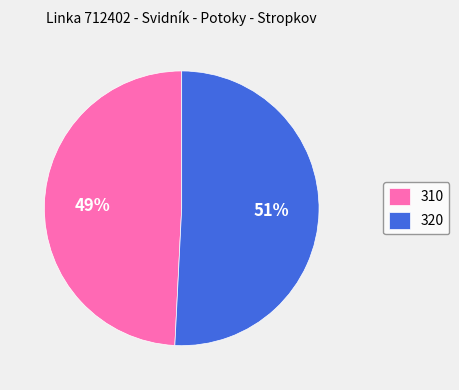

Approximately how many times larger is the value at 310 compared to 320?

1.0